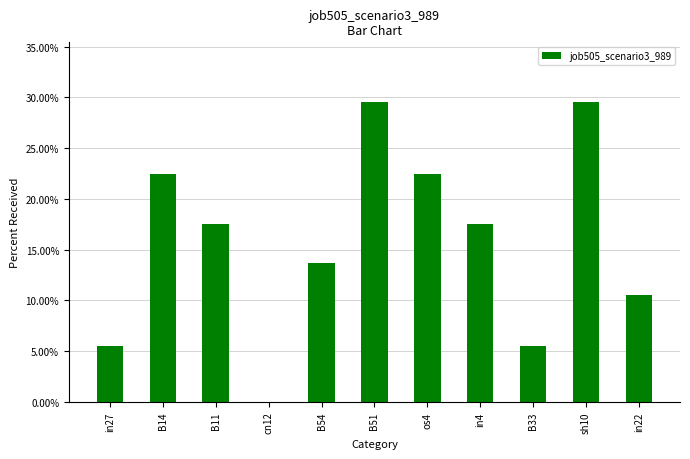

Read the value at B11.

17.5